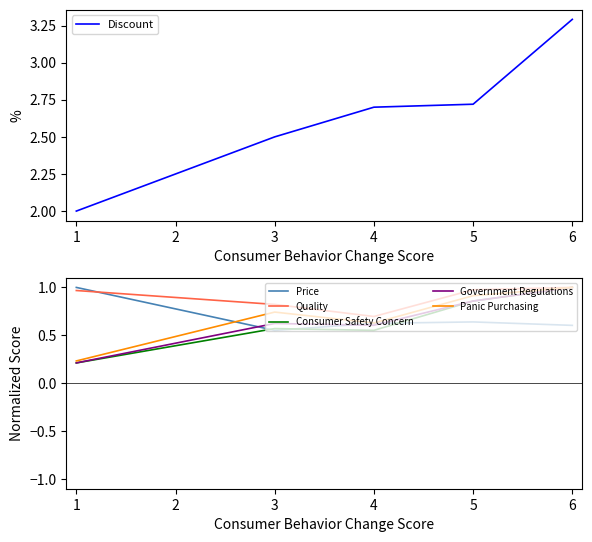

Which series has the largest range (max minus min)?

Discount